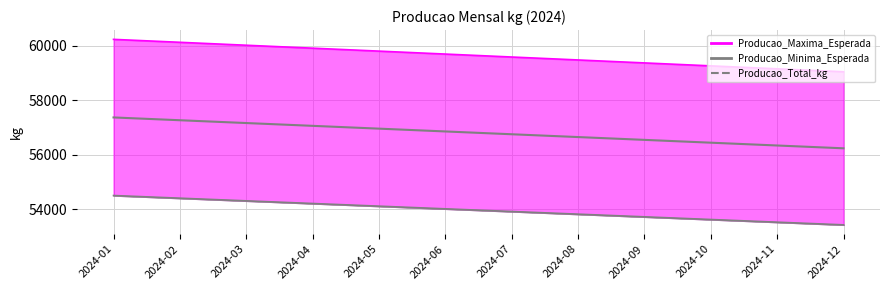

The chart shows a value of 73961.1 at 2024-11. True or false?

False